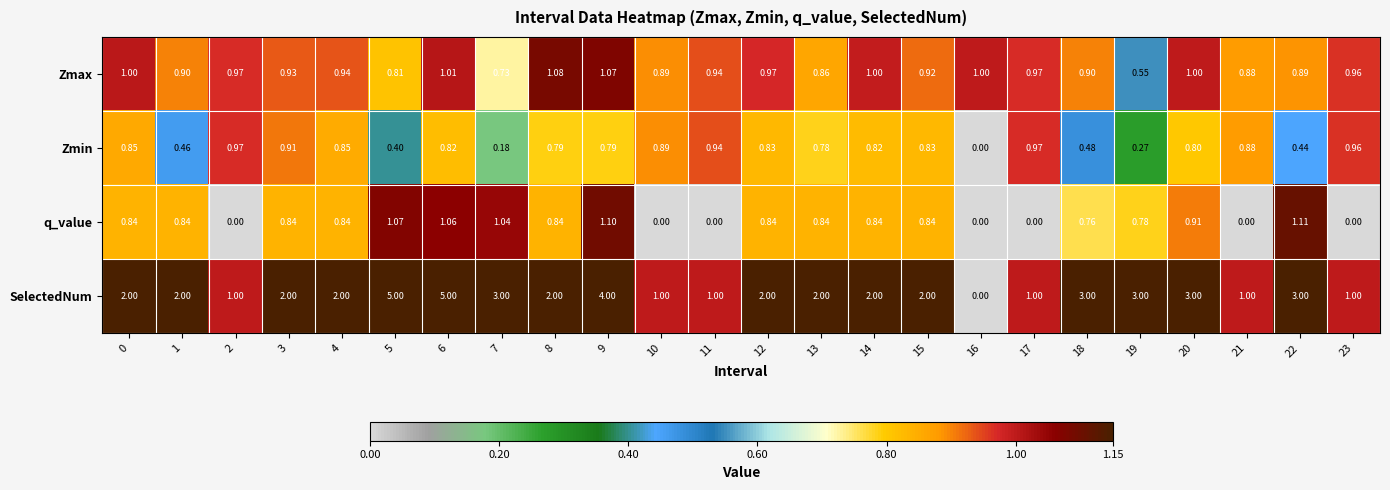

Is the value of q_value at 1 greater than the value of SelectedNum at 3?

No